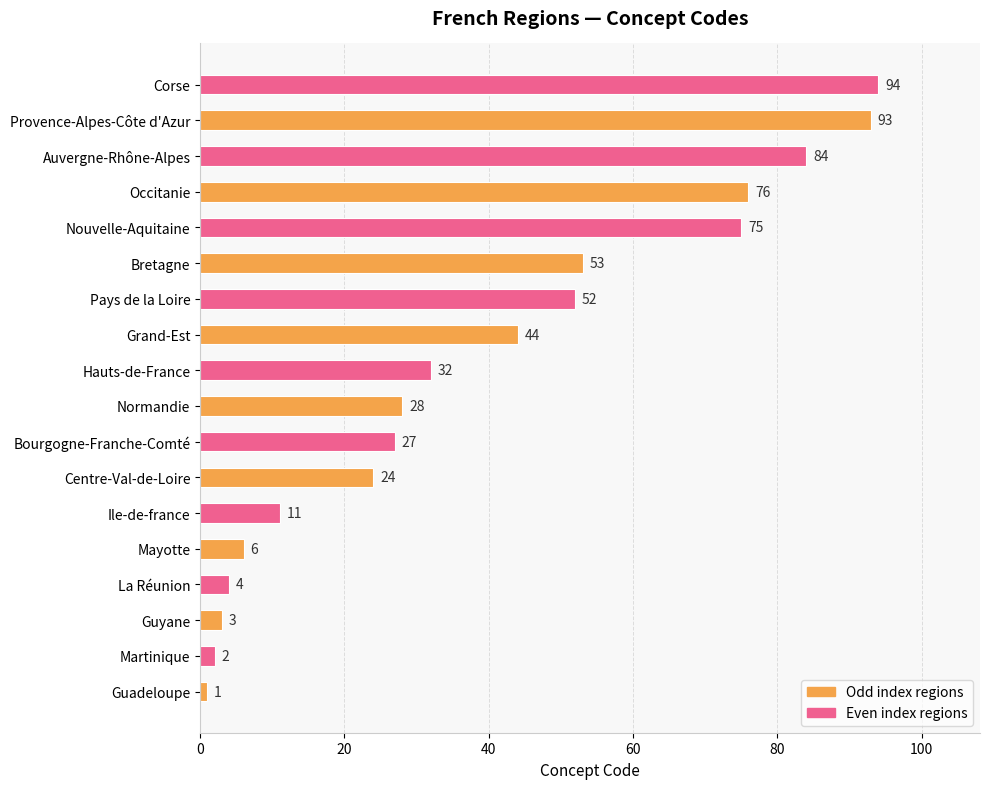

What is the greatest value displayed?

94